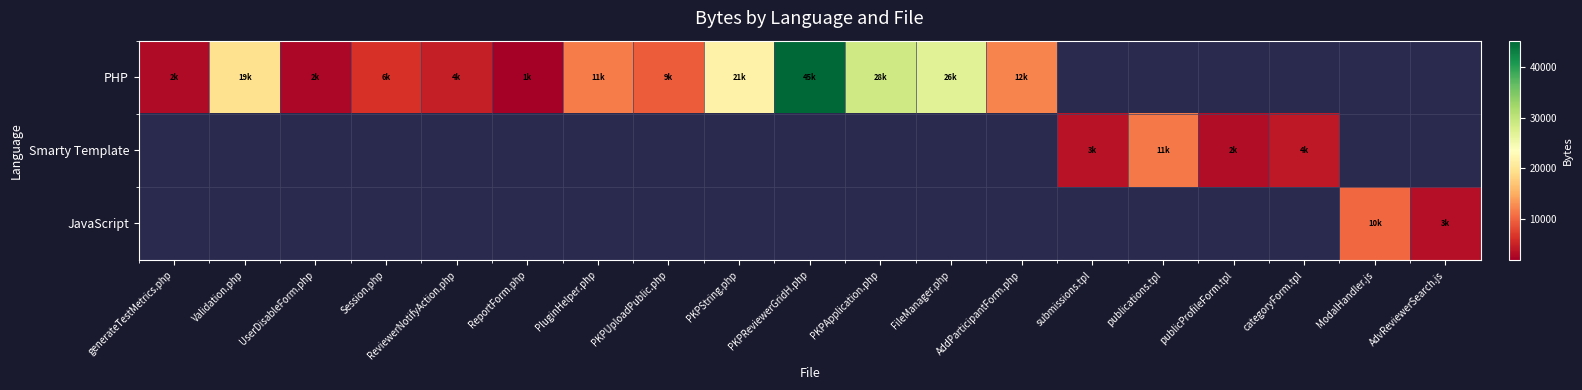

What is the maximum value shown in the chart?

45223